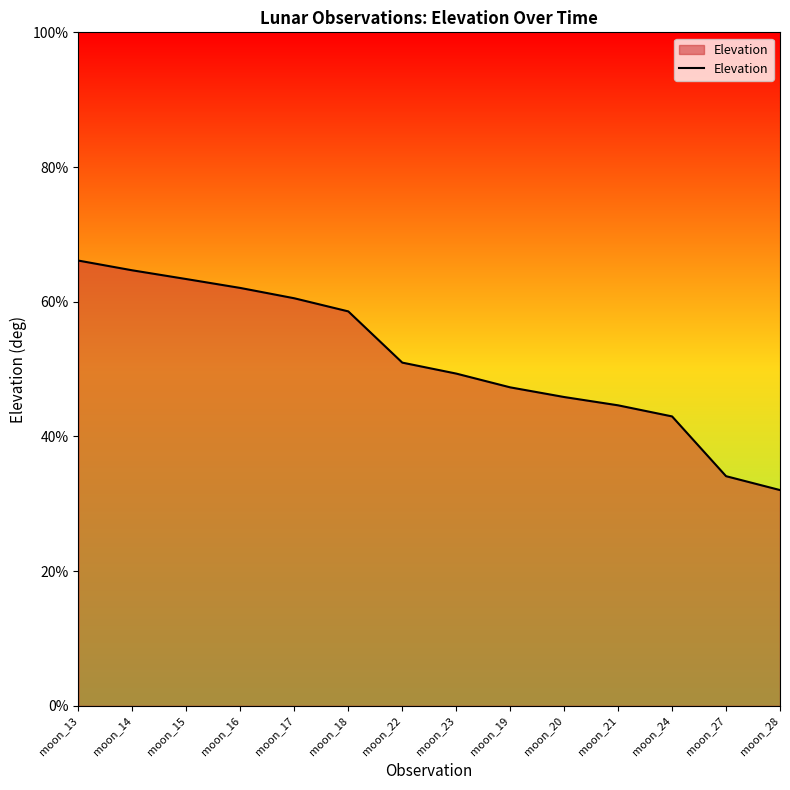

Rank the categories by value from lowest to highest.

moon_28, moon_27, moon_24, moon_21, moon_20, moon_19, moon_23, moon_22, moon_18, moon_17, moon_16, moon_15, moon_14, moon_13